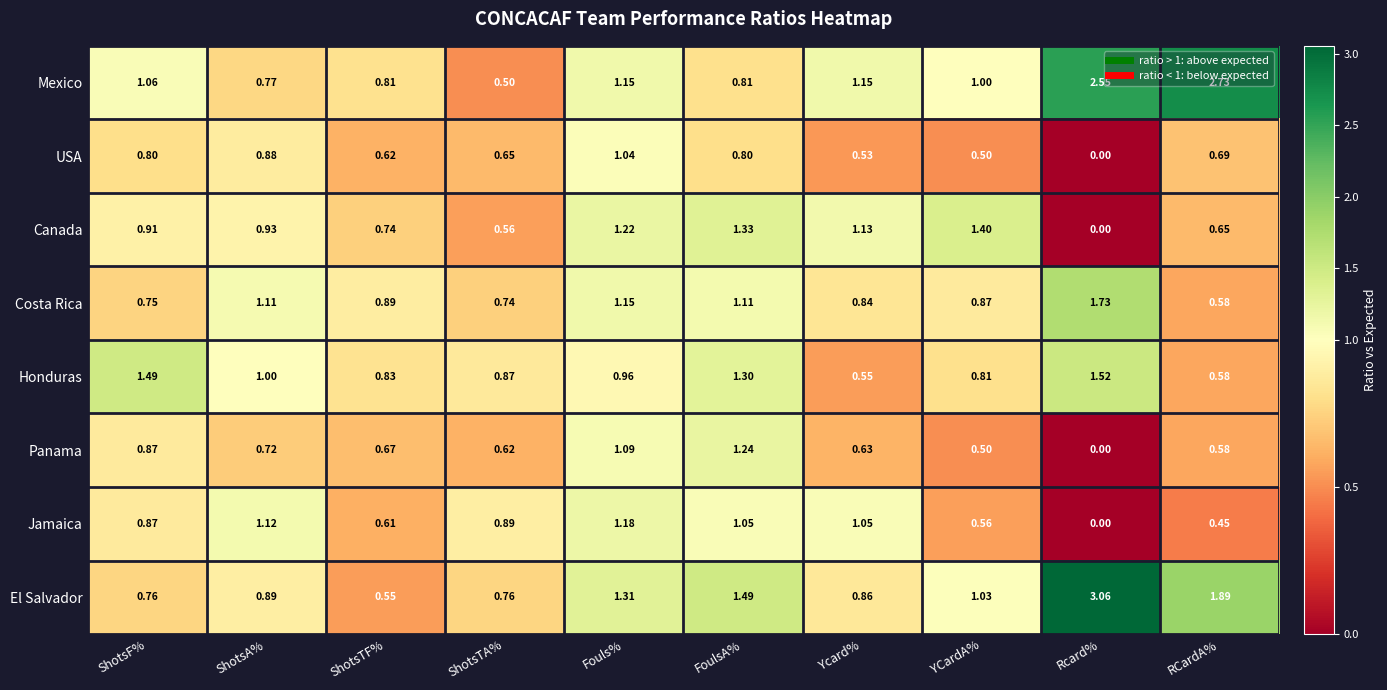

Is the value of Costa Rica at FoulsA% greater than the value of Jamaica at Ycard%?

Yes